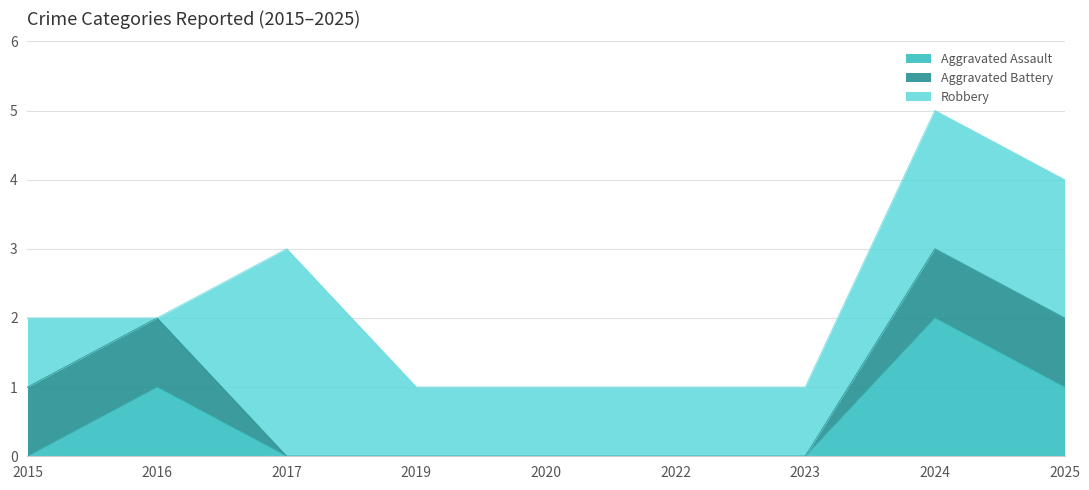

Between 2020 and 2024, which series saw the biggest shift?

Aggravated Assault